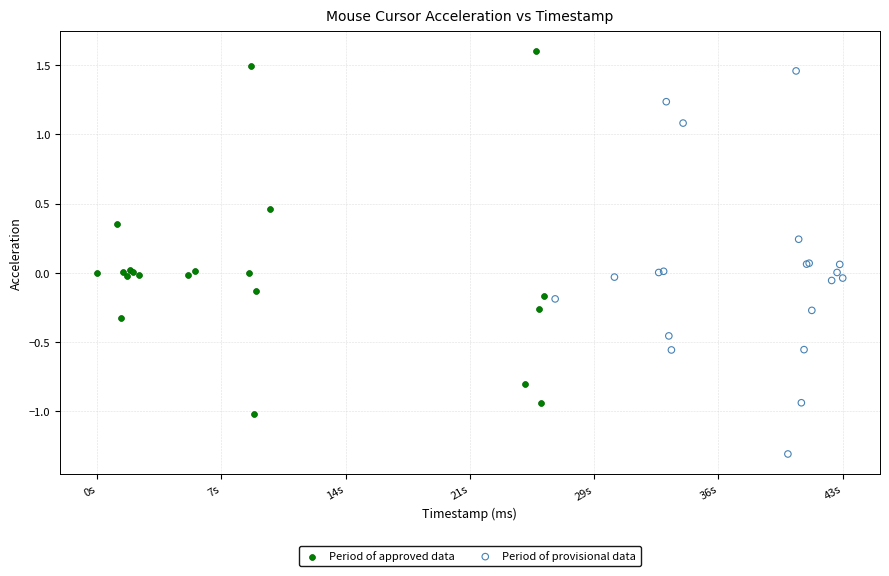

Which series contains the lowest Y value?

Period of provisional data